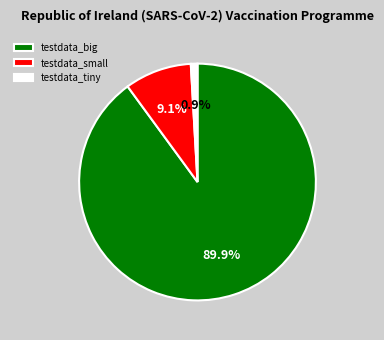

To the nearest percent, what portion does testdata_small represent?

9%